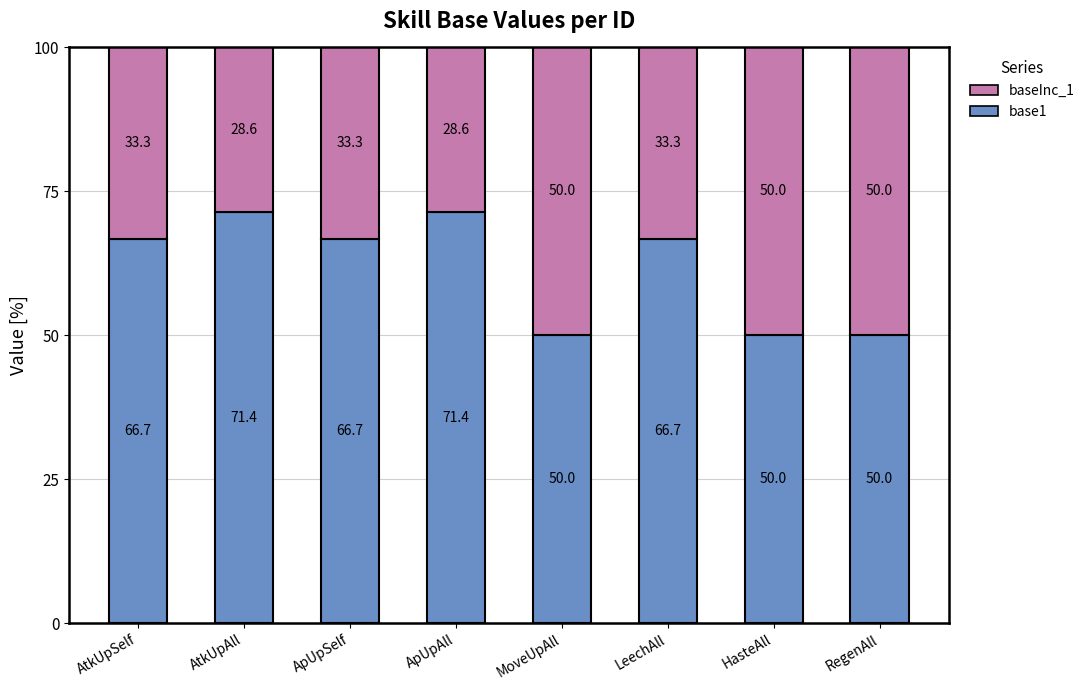

The base1 series shows 66.7 at LeechAll. True or false?

True